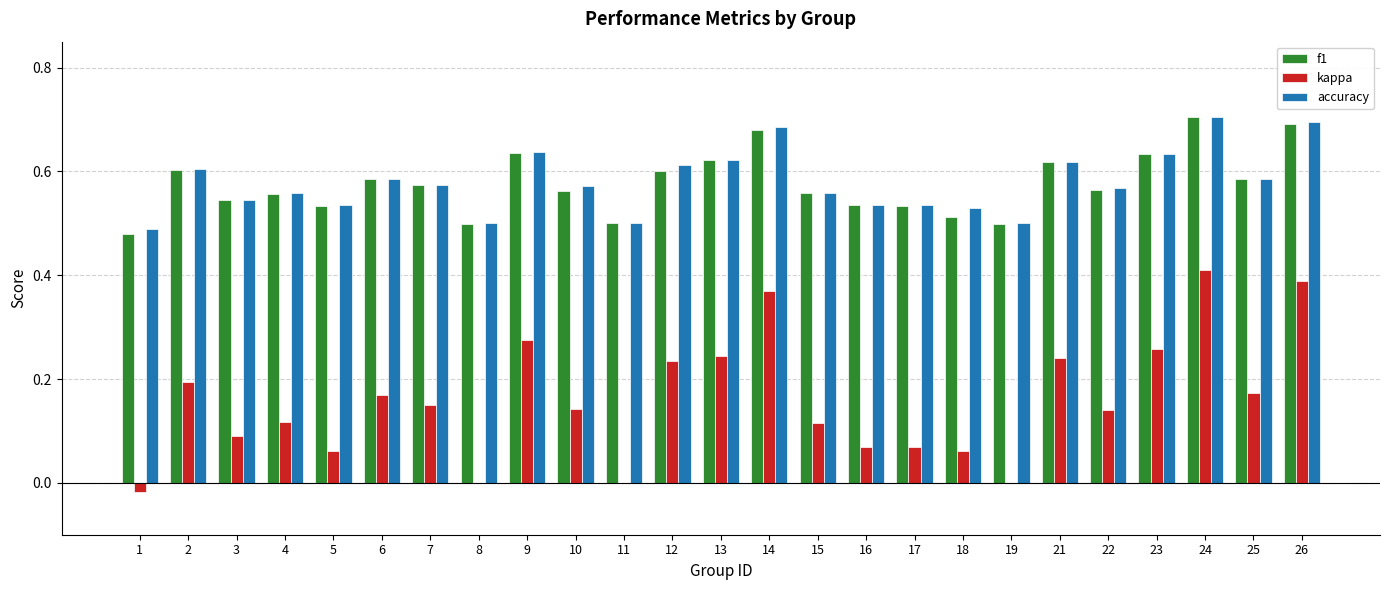

The value of accuracy at 12 is 1.0. True or false?

False